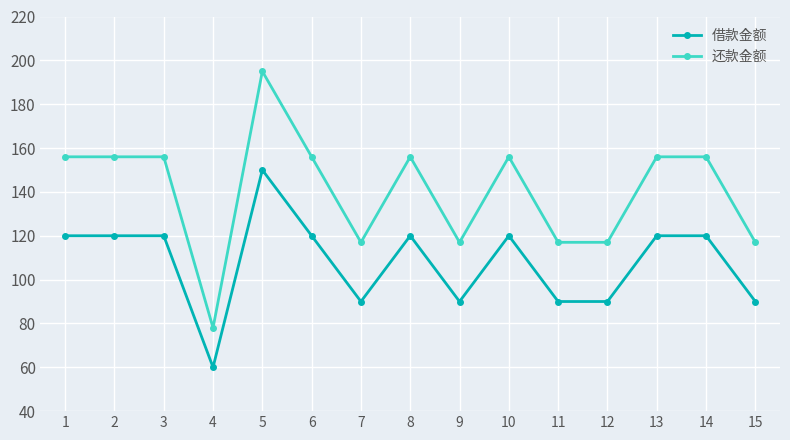

What is the difference between the 借款金额 values at 15 and 3?

30